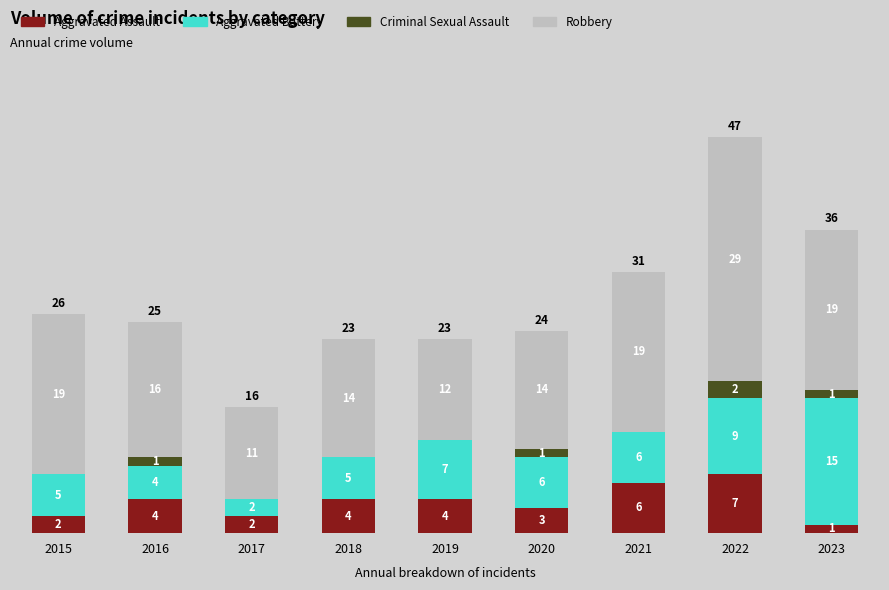

Read the Aggravated Assault value at 2022.

7